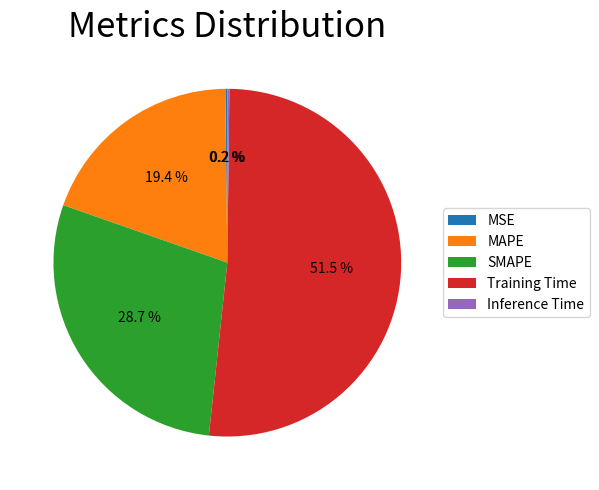

What percentage is NOT represented by SMAPE?

71.3%